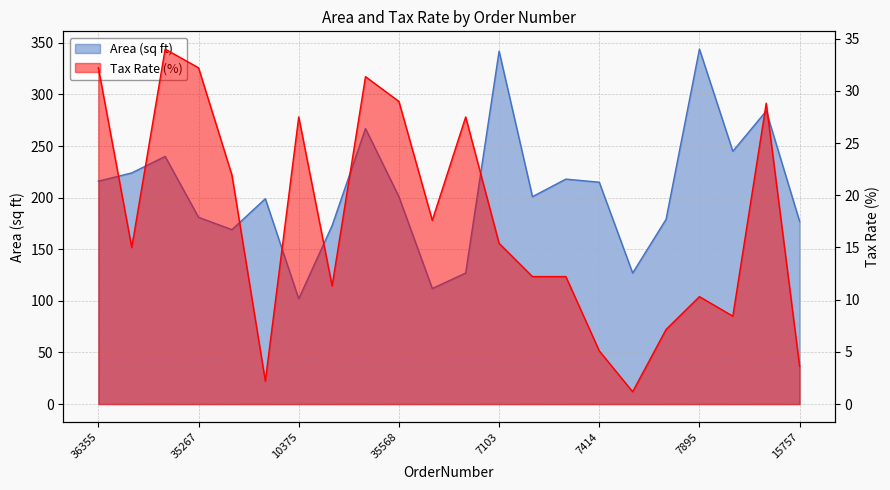

Reading right to left, transcribe all the data shown in this chart.

Area: 177.0	284.0	245.0	344.0	179.0	127.0	215.0	218.0	201.0	342.0	127.0	112.0	201.0	267.0	173.0	102.0	199.0	169.0	181.0	240.0	224.0	216.0
TaxRate: 3.6	28.8	8.4	10.3	7.1	1.2	5.1	12.2	12.2	15.4	27.5	17.6	29.0	31.4	11.3	27.5	2.2	21.9	32.2	34.0	15.0	32.2